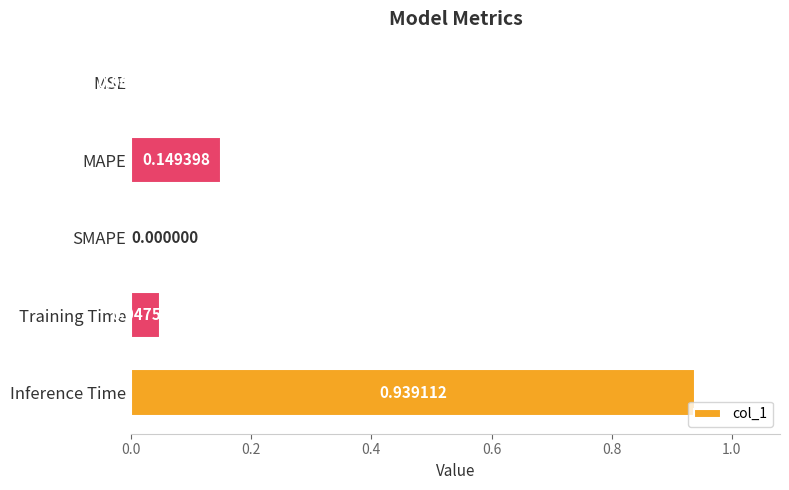

Which has a higher value, SMAPE or MAPE?

MAPE